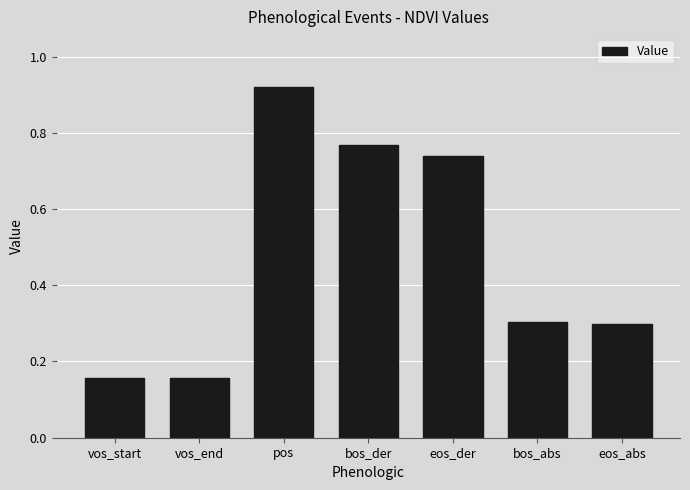

The value at eos_abs is 0.3. True or false?

True